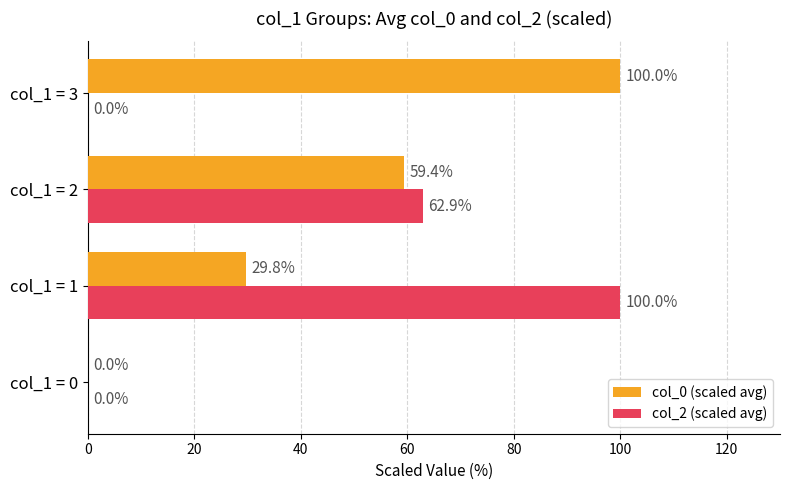

What are all the series names shown in the legend?

col_0 (scaled avg), col_2 (scaled avg)